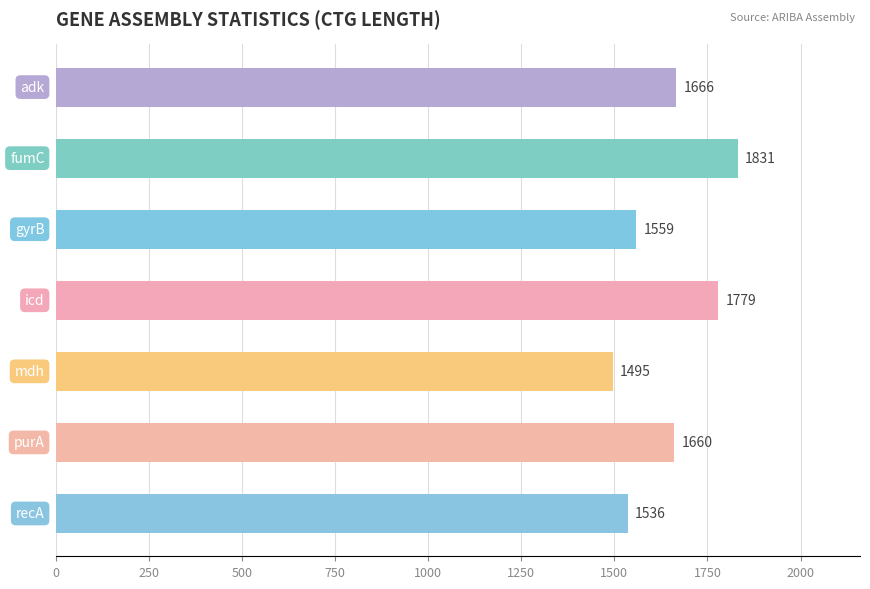

Does the chart contain stacked bars?

No